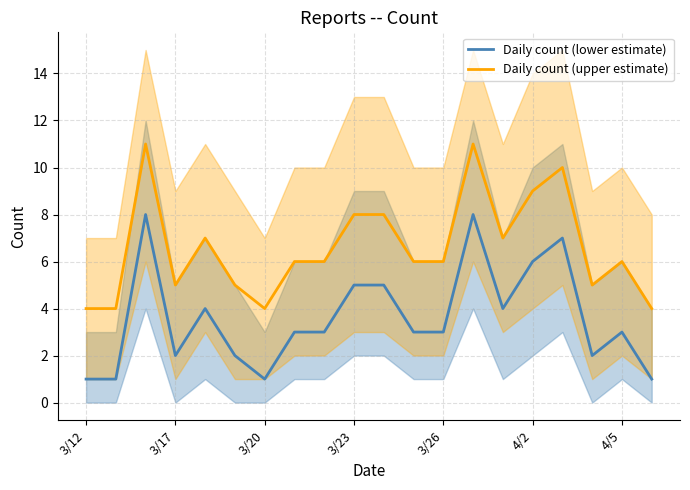

Reading left to right, what are all the values shown in this chart?

Daily count (lower estimate): 1	1	8	2	4	2	1	3	3	5	5	3	3	8	4	6	7	2	3	1
Daily count (upper estimate): 4	4	11	5	7	5	4	6	6	8	8	6	6	11	7	9	10	5	6	4